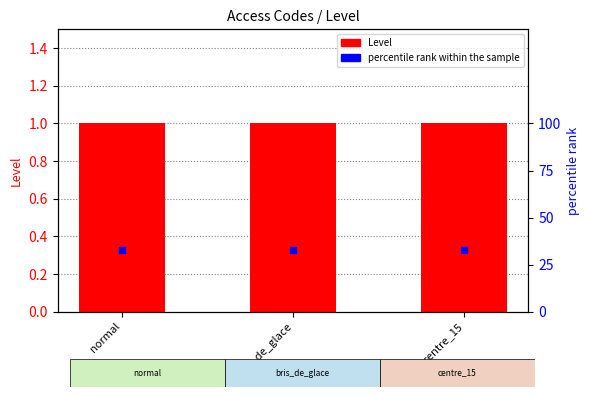

At how many categories does at least one series exceed 29?

3